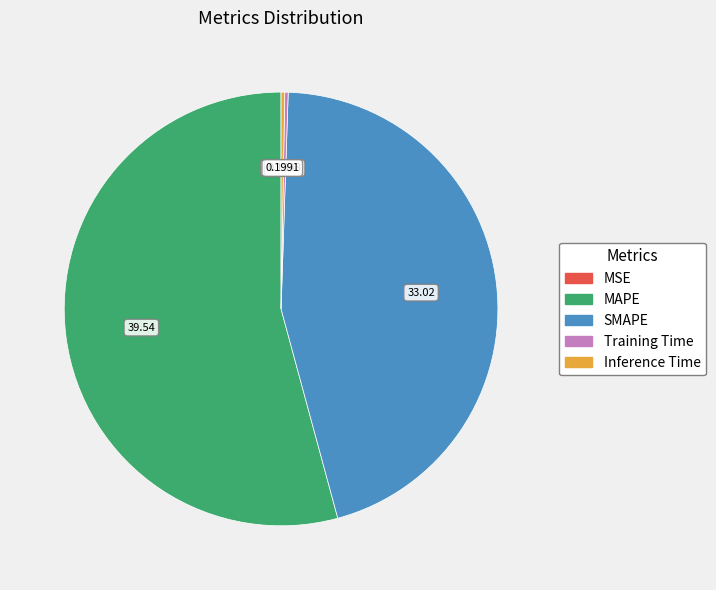

What is the largest slice in the pie chart?

MAPE